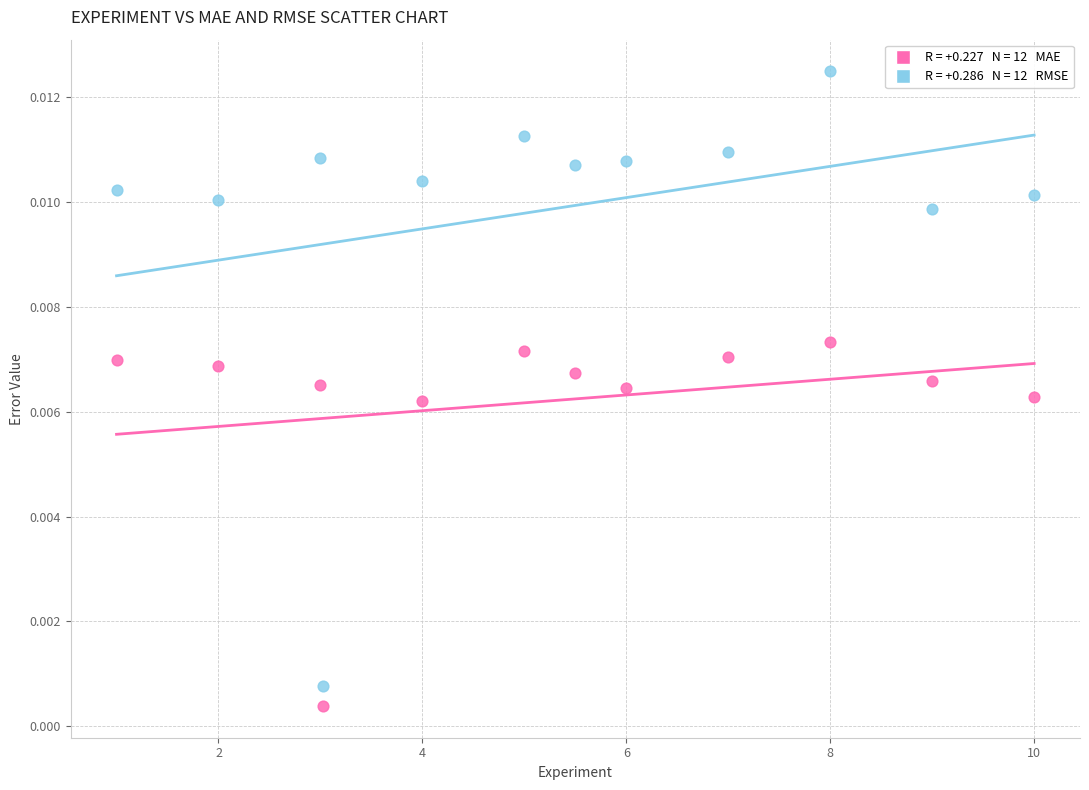

Across all data points, what is the range of X values (max minus min)?

9.0